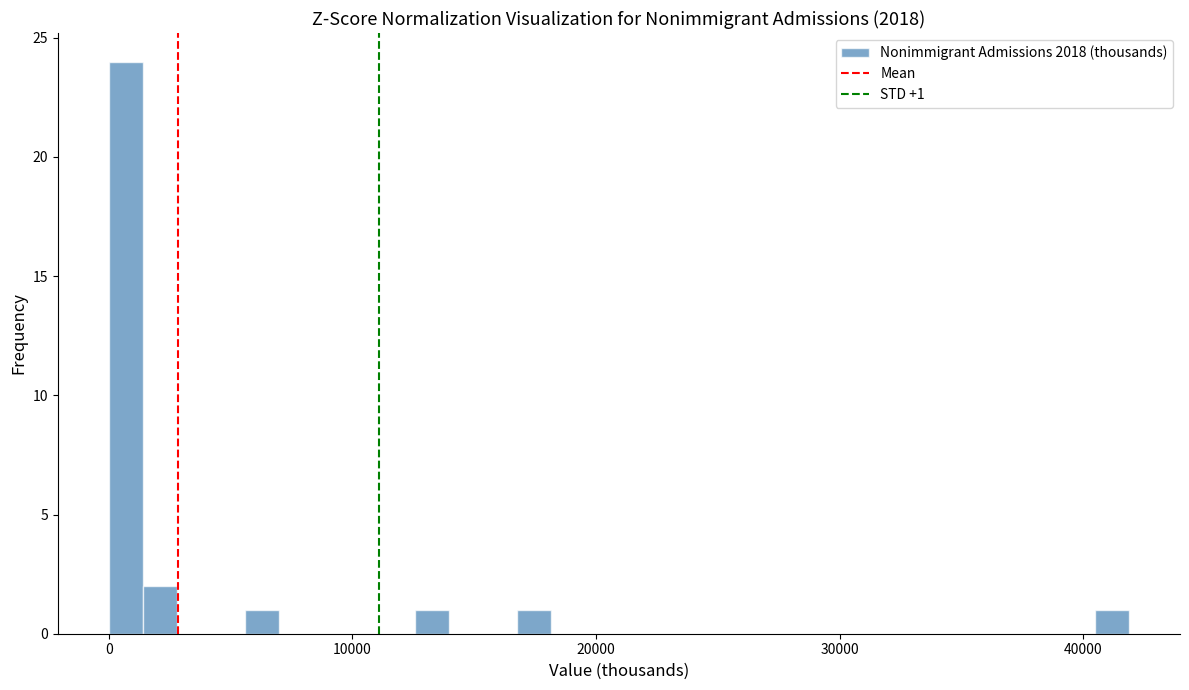

Read against the x-axis, roughly where is the centre of the tallest bar?

1000